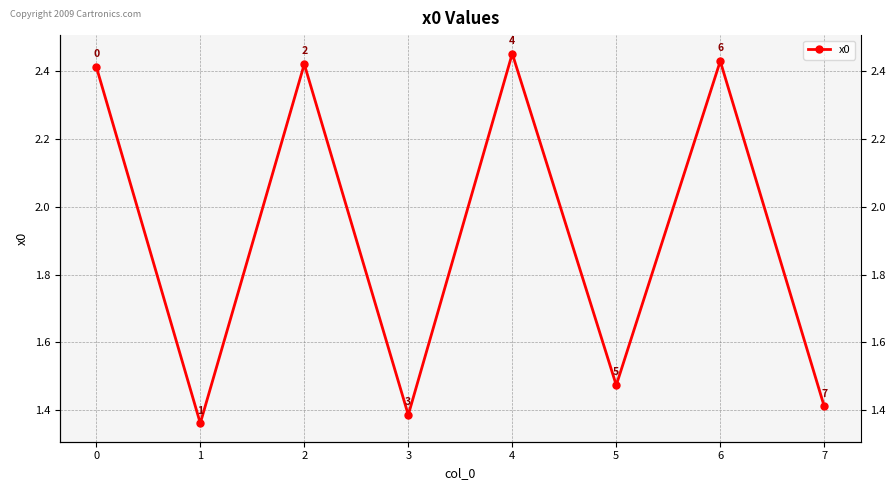

Rank the categories by value from highest to lowest.

4, 6, 2, 0, 5, 7, 3, 1